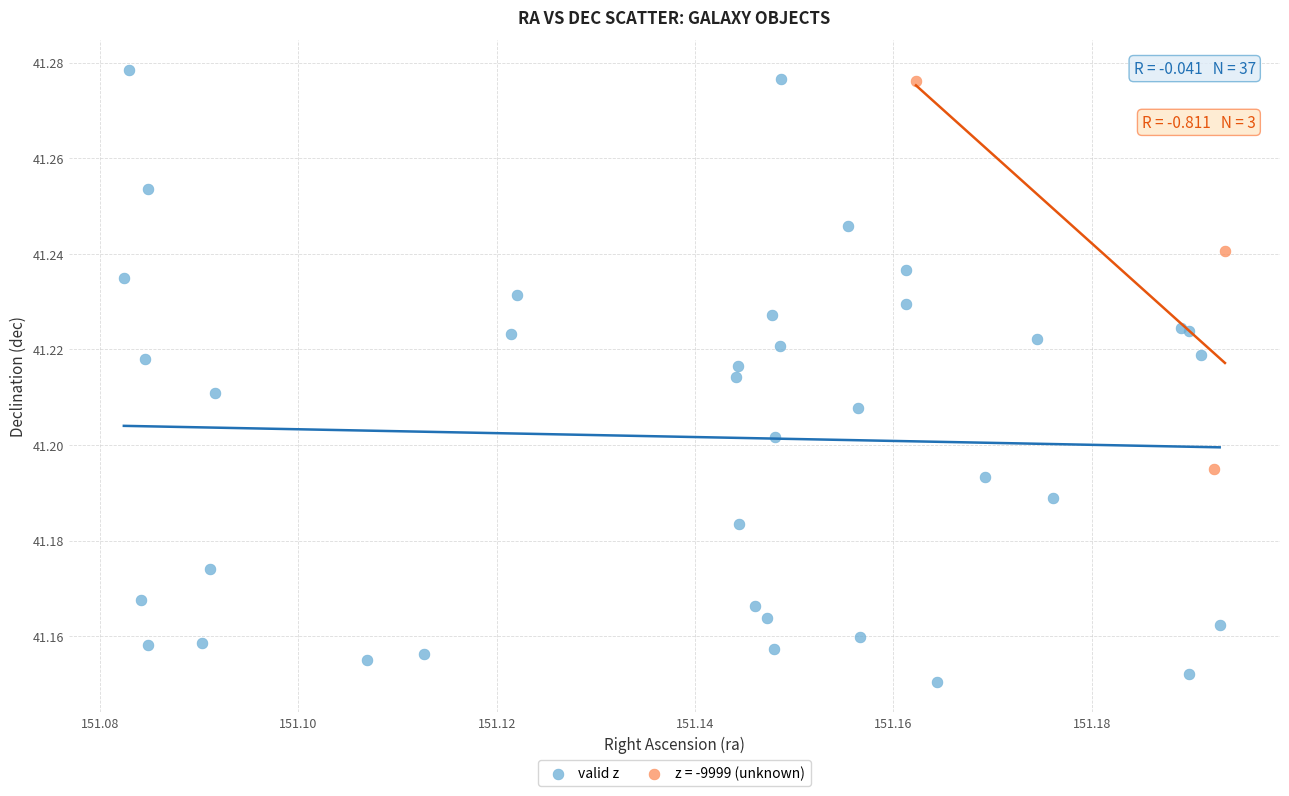

Which series contains the lowest Y value?

valid z